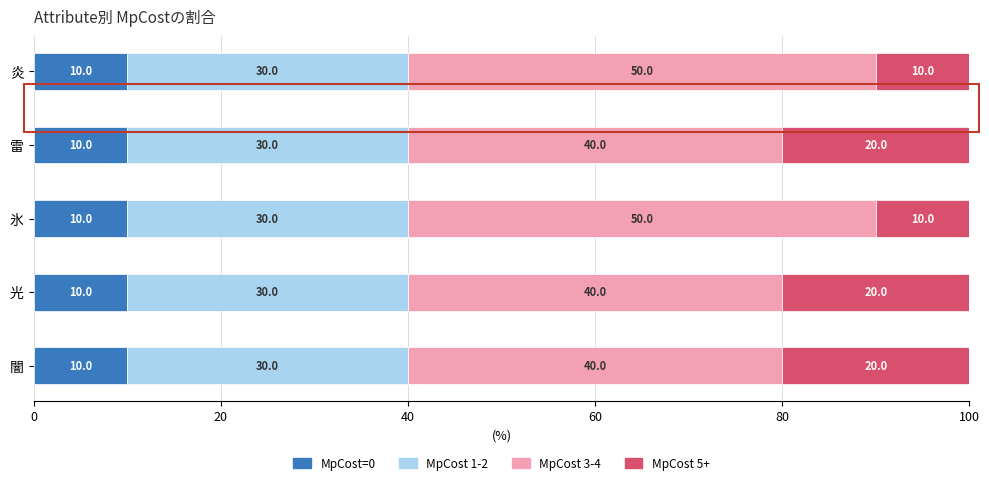

What is the lowest value of the MpCost=0 series?

10